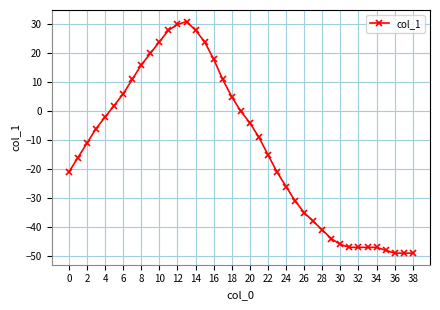

What is the average value?

-13